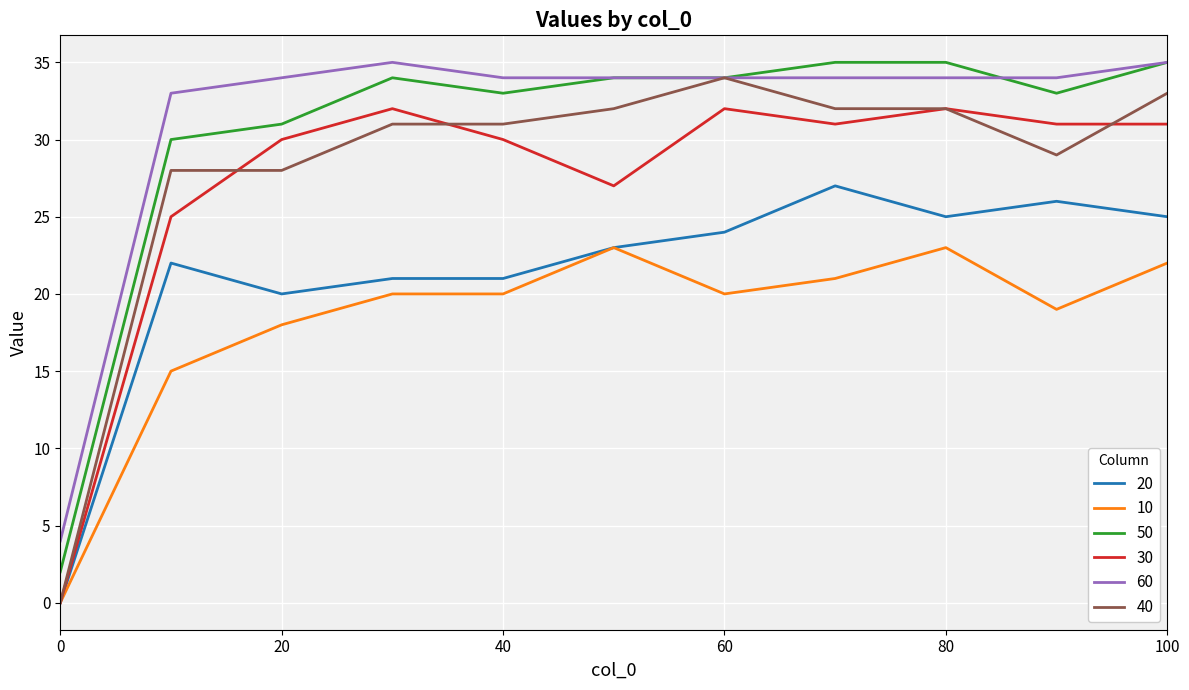

True or false: 50 and 10 cross at least once.

False